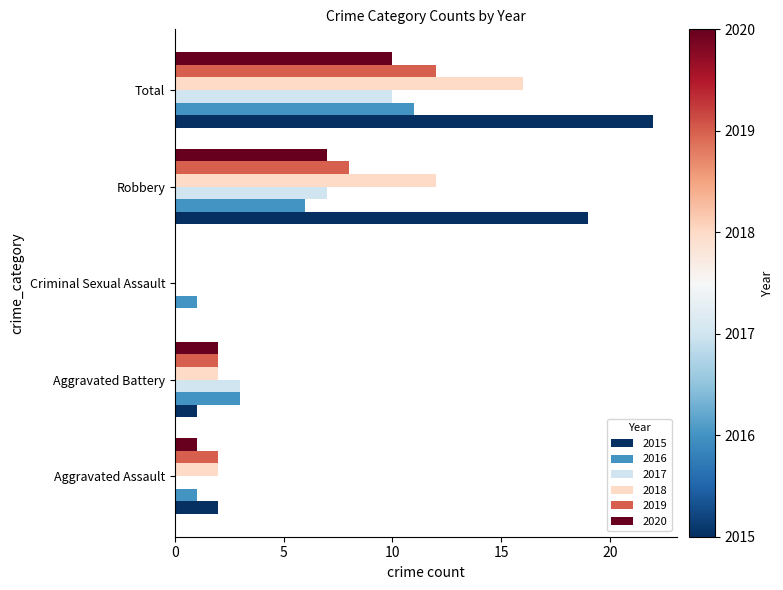

Is it true that 2019 equals 4 at Criminal Sexual Assault?

False